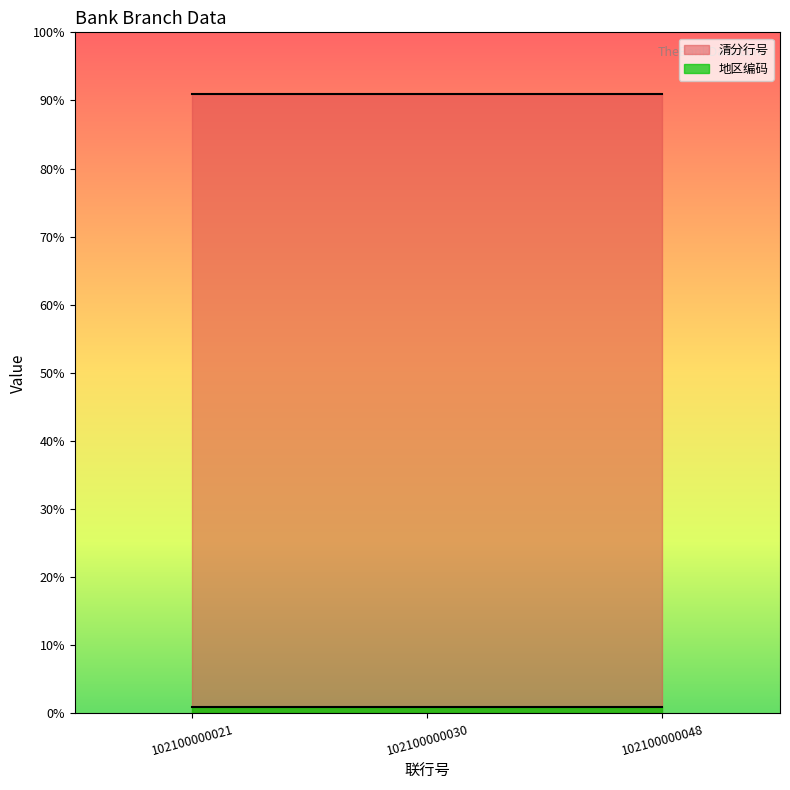

Between 102100000030 and 102100000048, which is larger?

102100000030